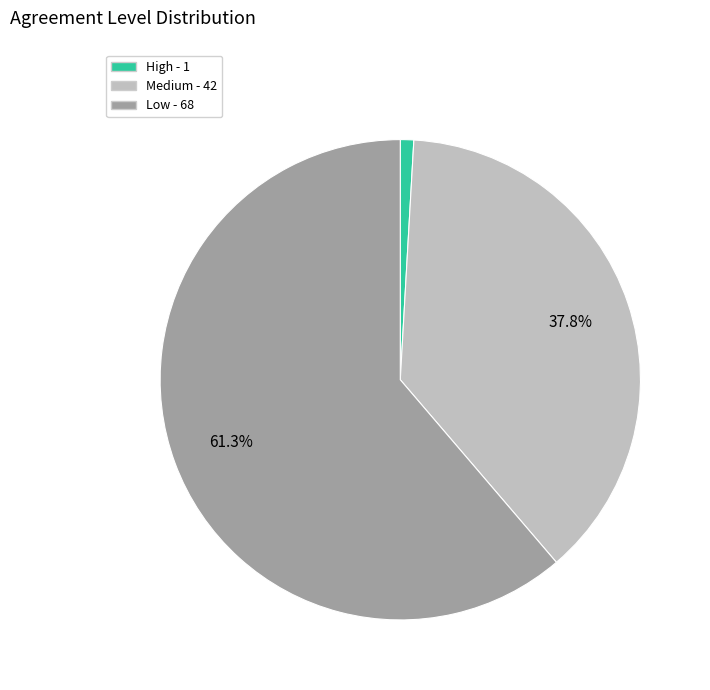

Is it true that High is 1% of the pie?

True